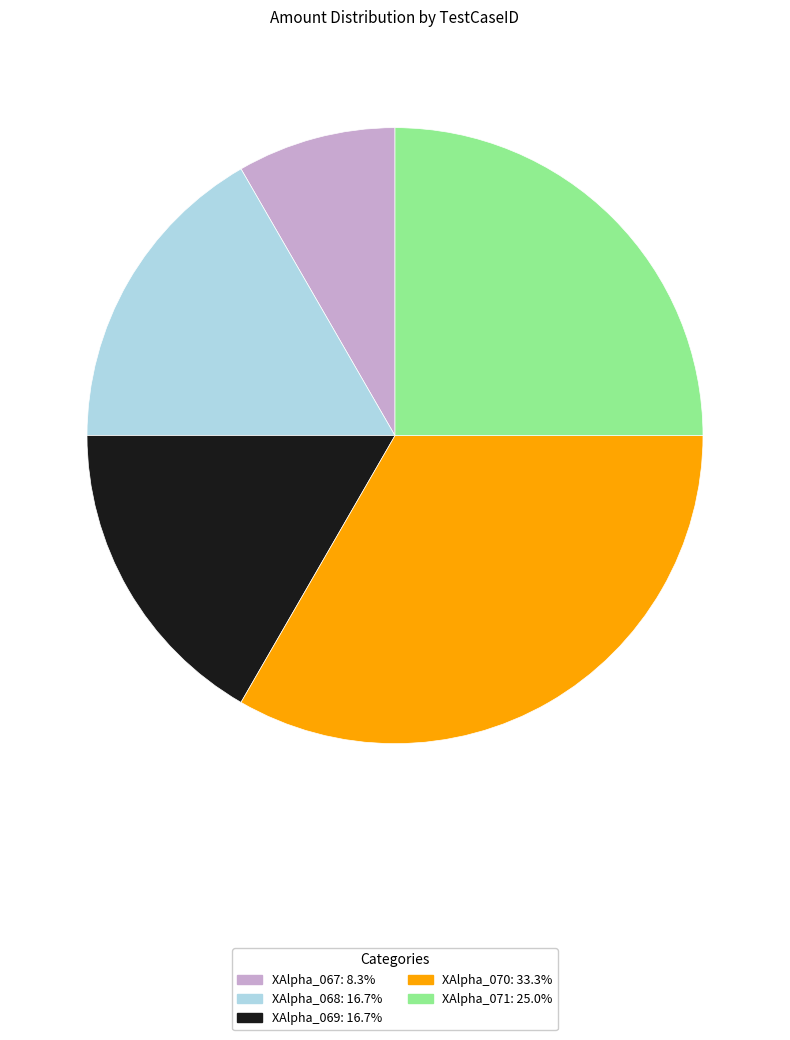

Does any single category account for the majority?

No